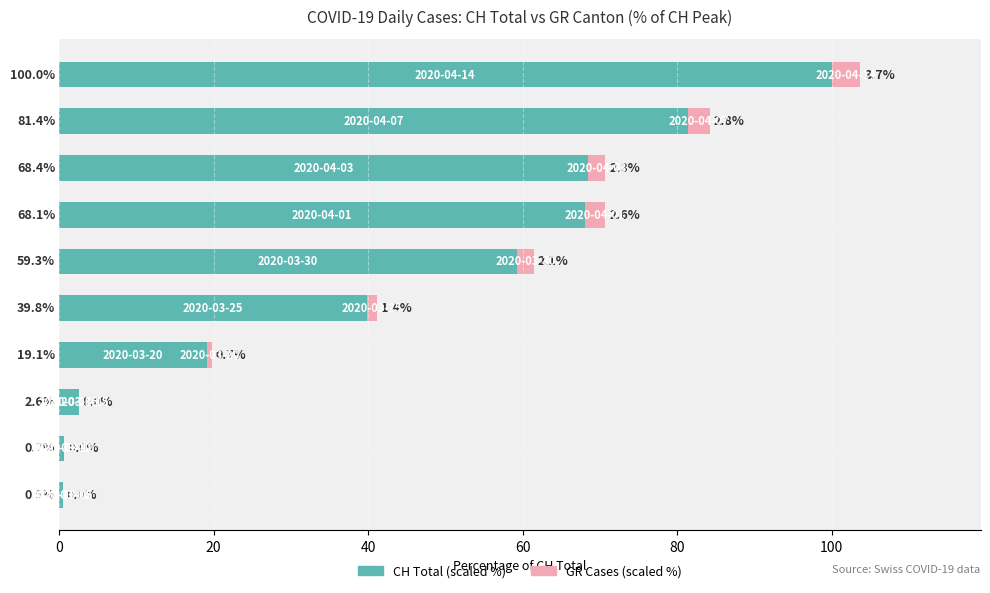

What is the highest value of the CH Total (scaled %) series?

100.0